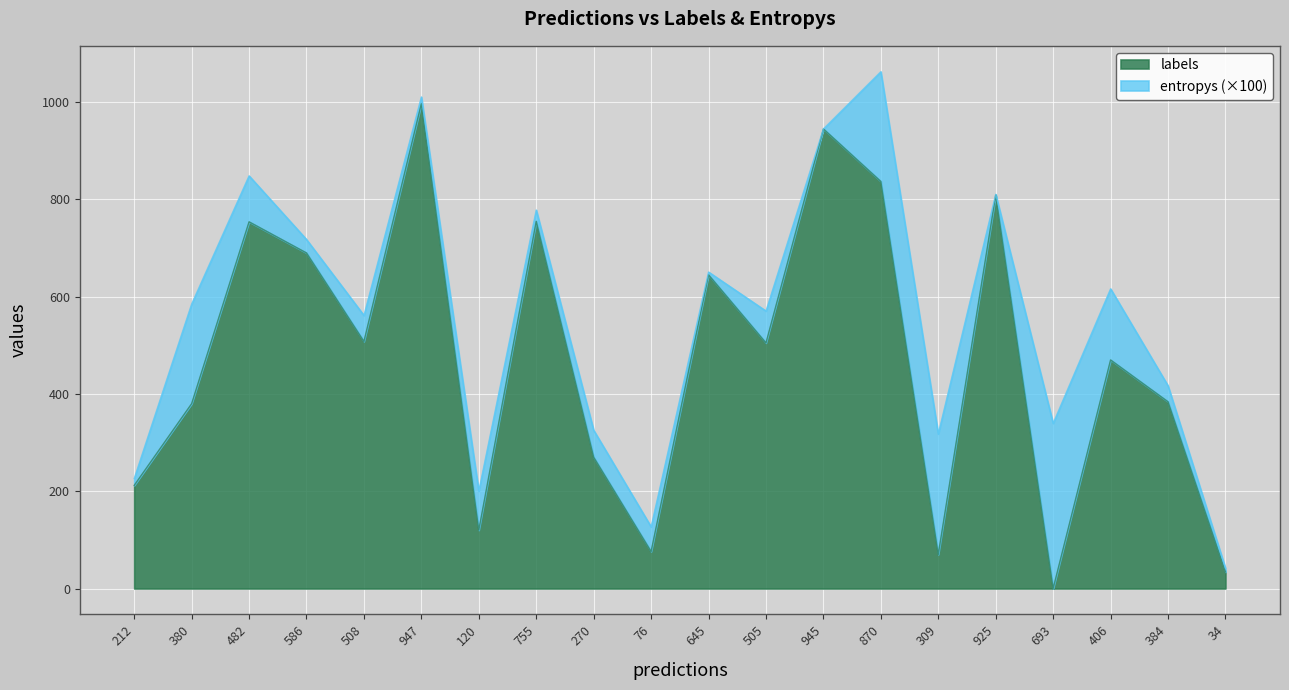

How many lines are shown in the chart?

2